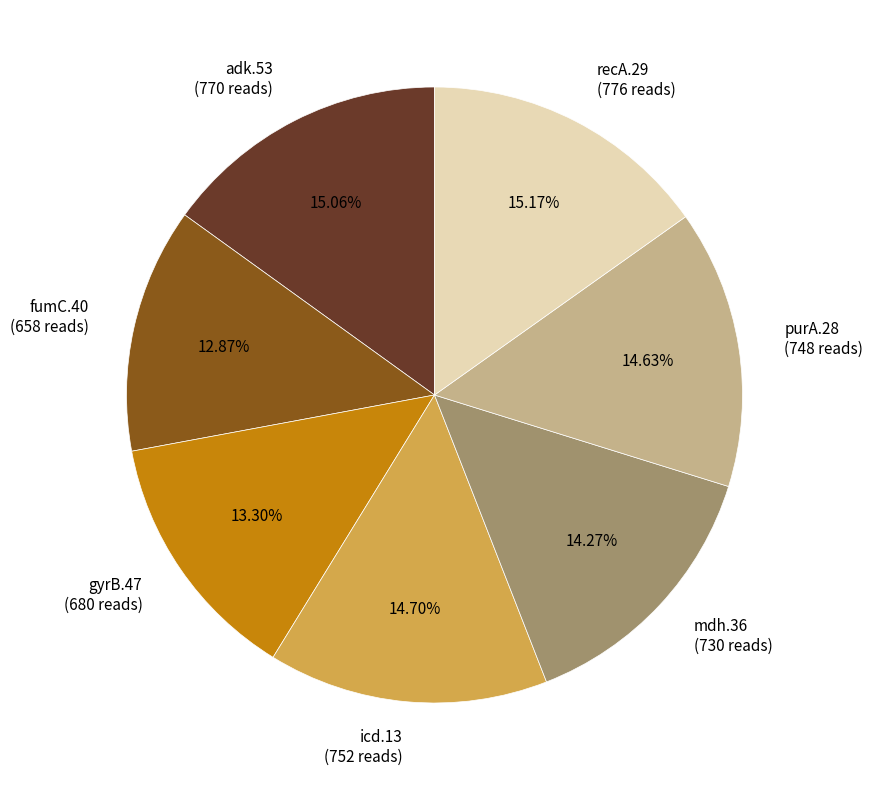

Count the number of slices in the pie.

7